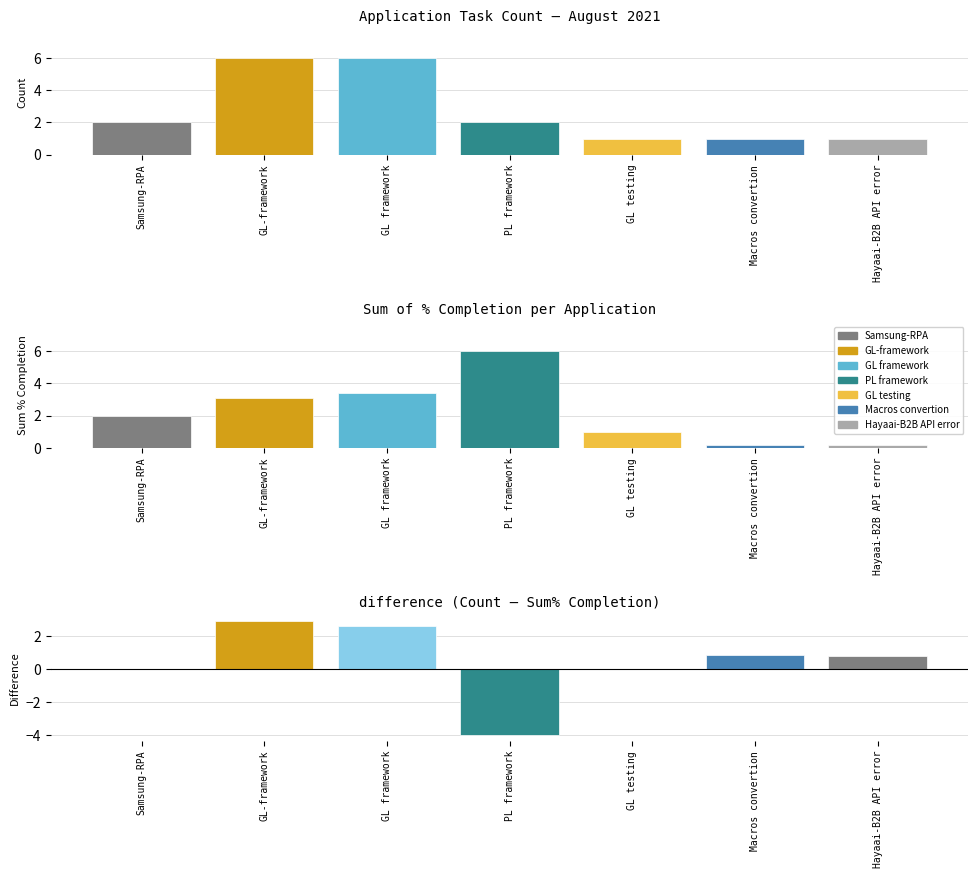

At which category does the chart reach its minimum across all series?

Macros convertion